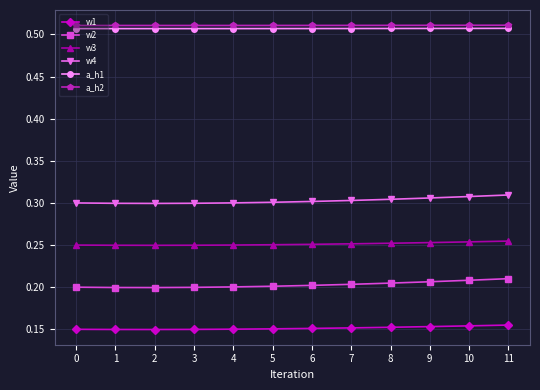

Rank the series at 11 from highest to lowest value.

a_h2, a_h1, w4, w3, w2, w1